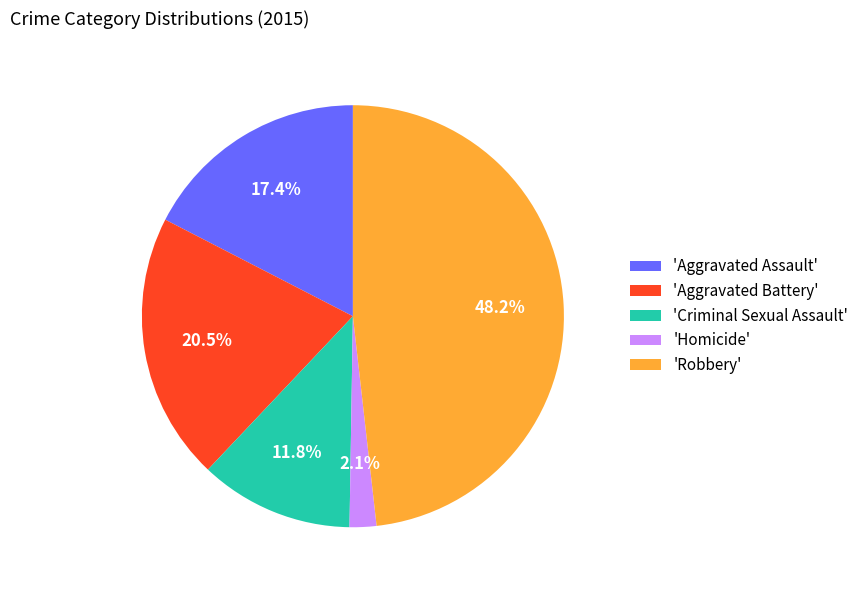

Which has a higher value, 'Homicide' or 'Criminal Sexual Assault'?

'Criminal Sexual Assault'